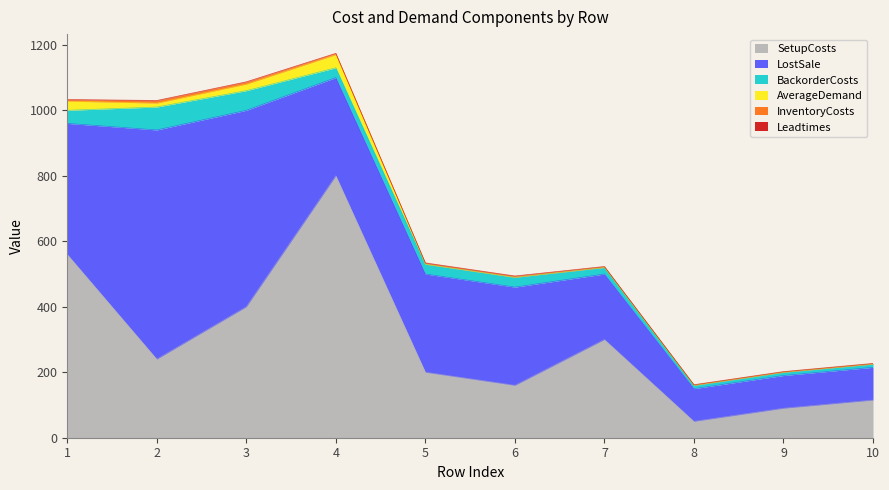

Where is the first local minimum for SetupCosts?

2